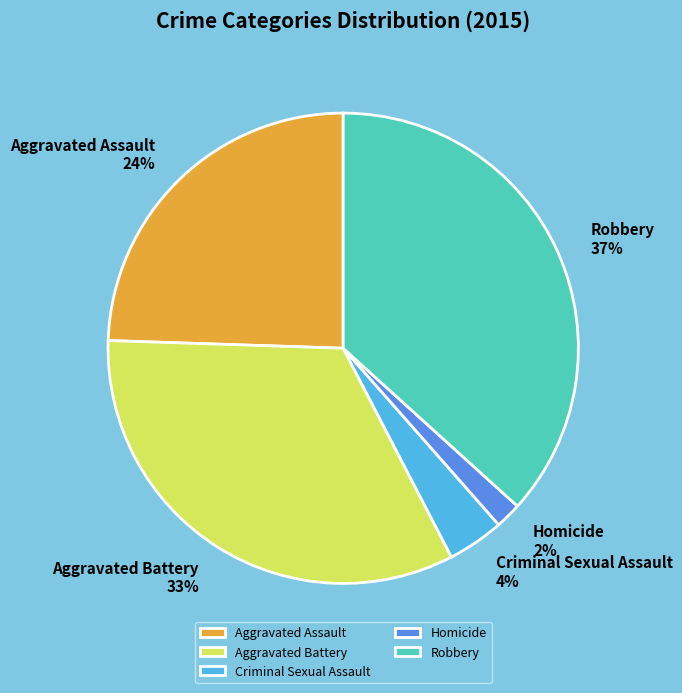

Do Homicide and Aggravated Assault together represent more than half of the pie?

No